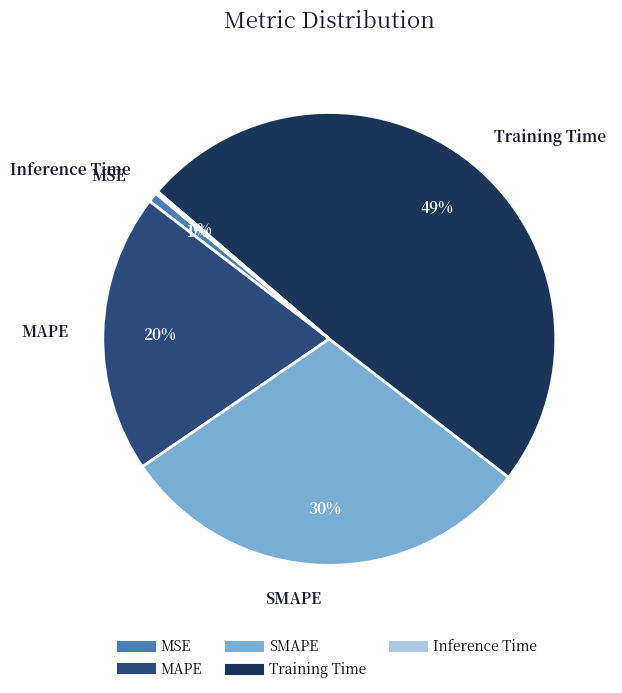

To the nearest percent, what percentage of the pie is MAPE?

20%